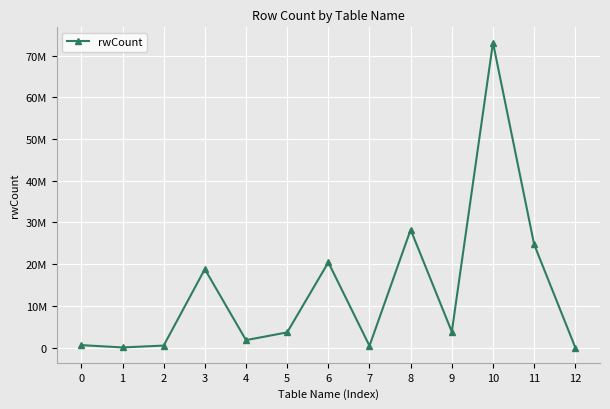

What is the sum of all values?

176078897